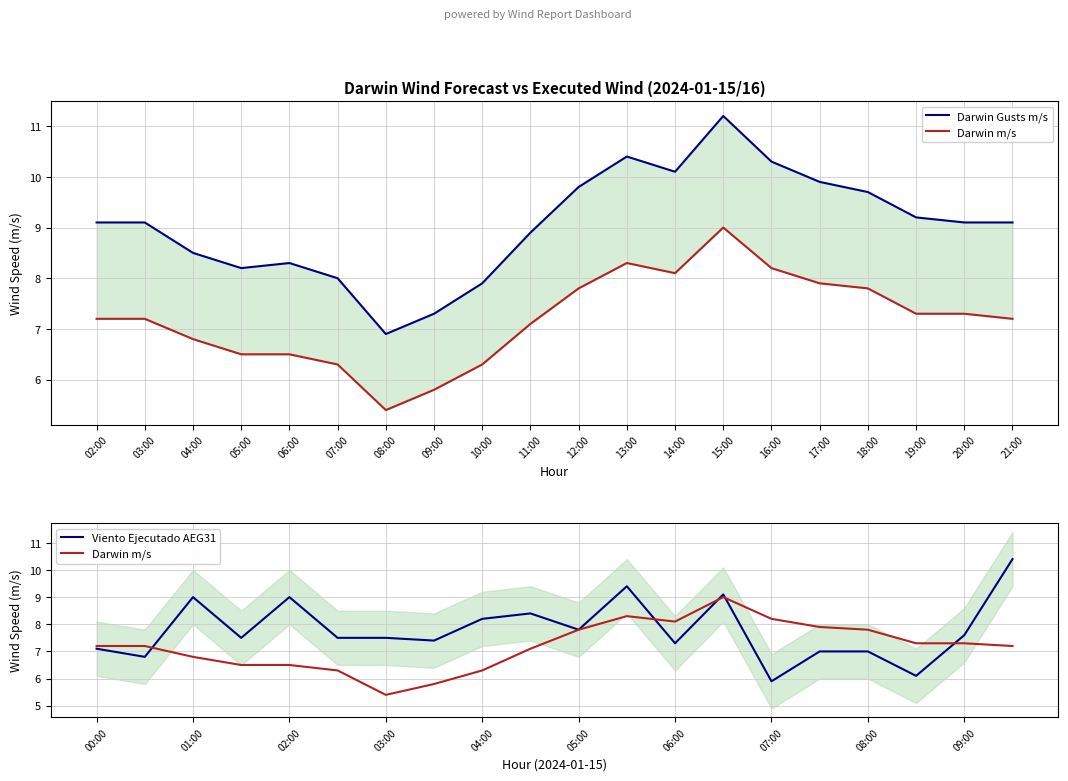

How many intersections are there between Viento Ejecutado AEG31 and Darwin m/s?

5